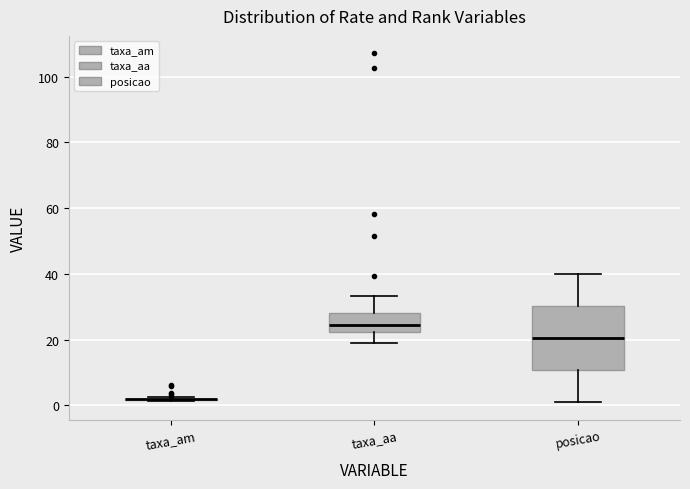

Reading left to right, read every box against the y-axis: the position of its median line, the range the box covers, and the ends of its whiskers. The values are not printed on the chart, so give them approximately, as read against the axis.

taxa_am: box collapsed to a line at 2, whiskers 2 to 2
taxa_aa: median 24, box 22 to 28, whiskers 18 to 34
posicao: median 20, box 10 to 30, whiskers 2 to 40